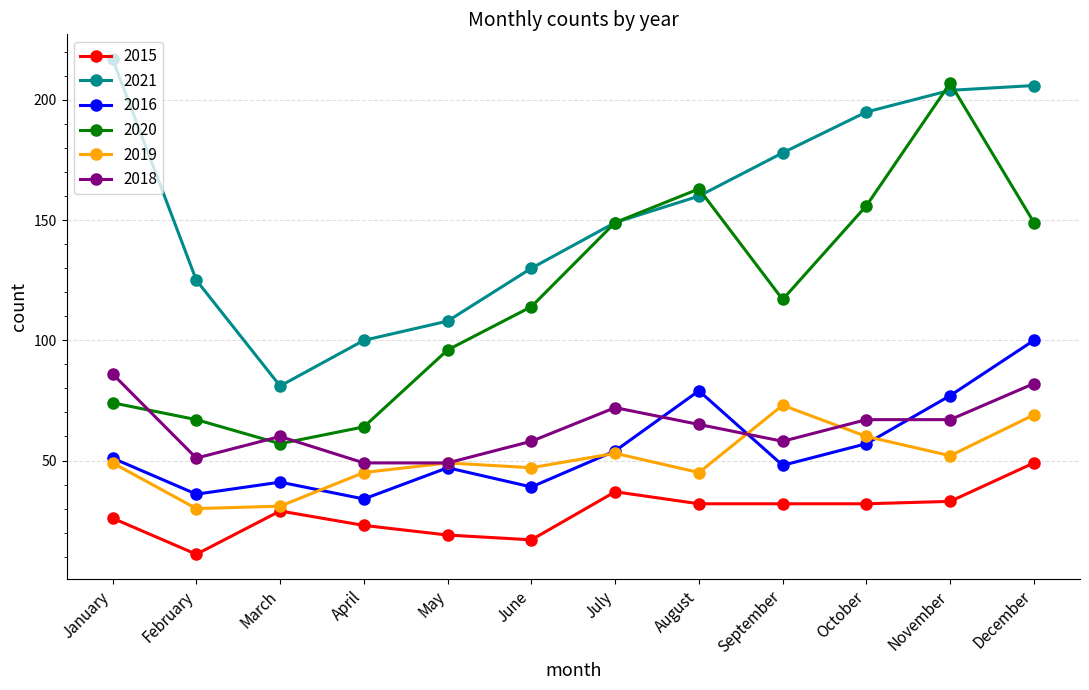

What is the value of the 2016 point at the 6th from the left?

39